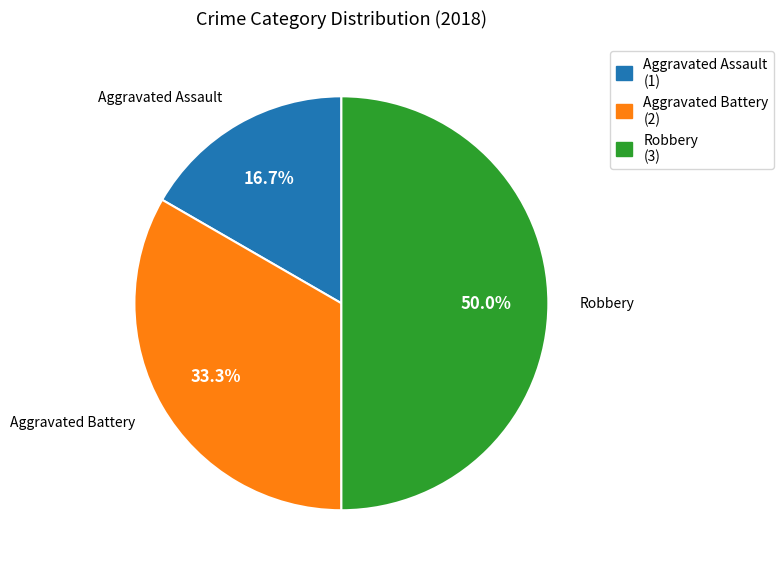

What percentage is the Aggravated Assault slice, to the nearest percent?

17%